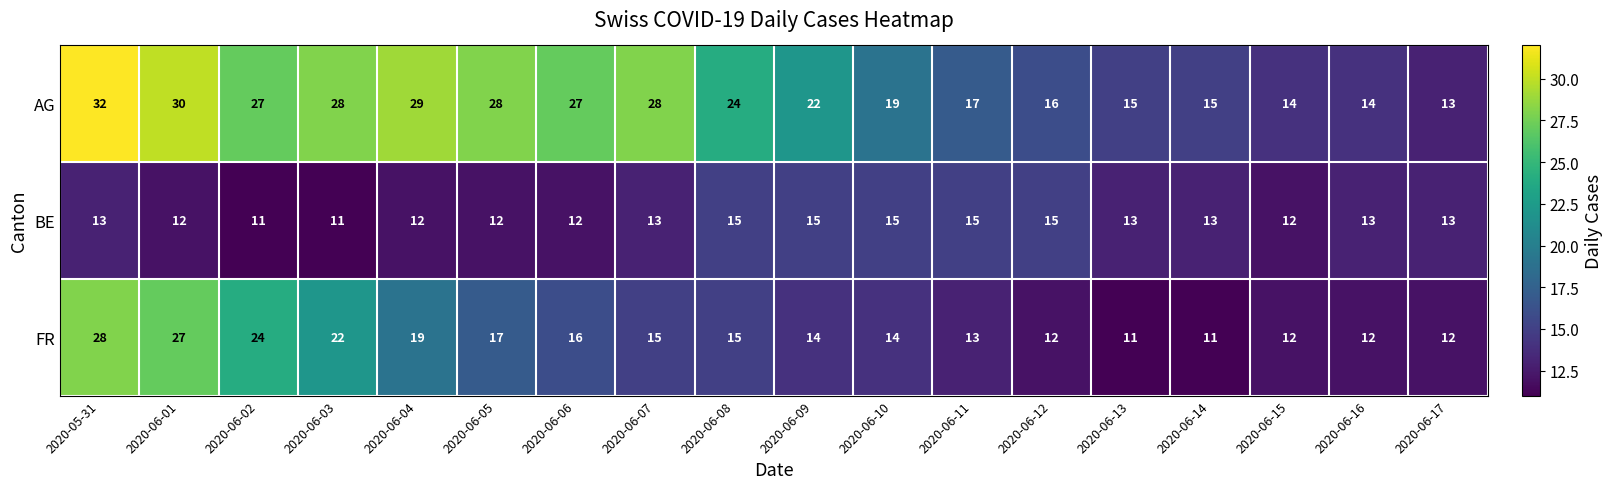

List the series in order of their peak value, highest first.

AG, FR, BE